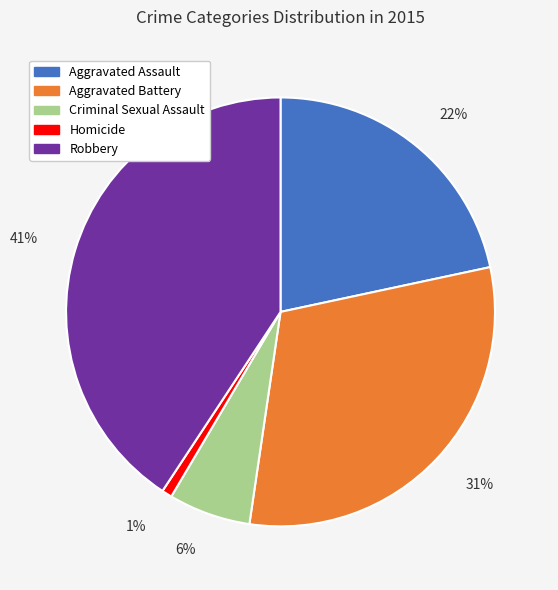

Is it true that Criminal Sexual Assault is 6% of the pie?

True